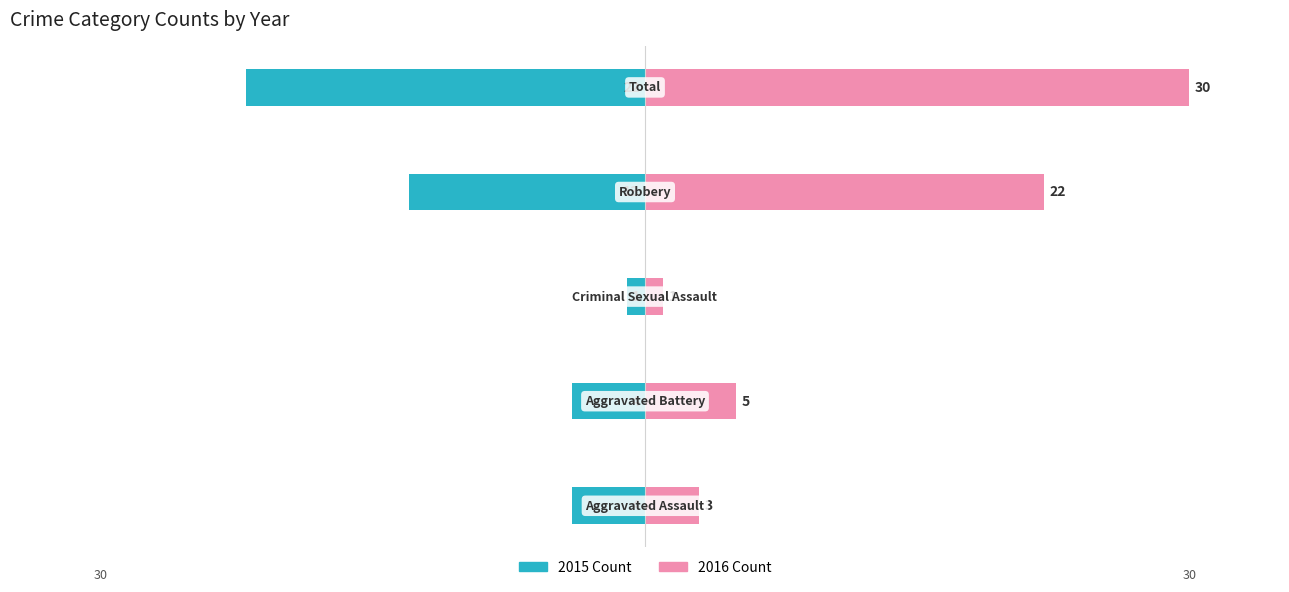

What are all the series names shown in the legend?

2015 Count, 2016 Count